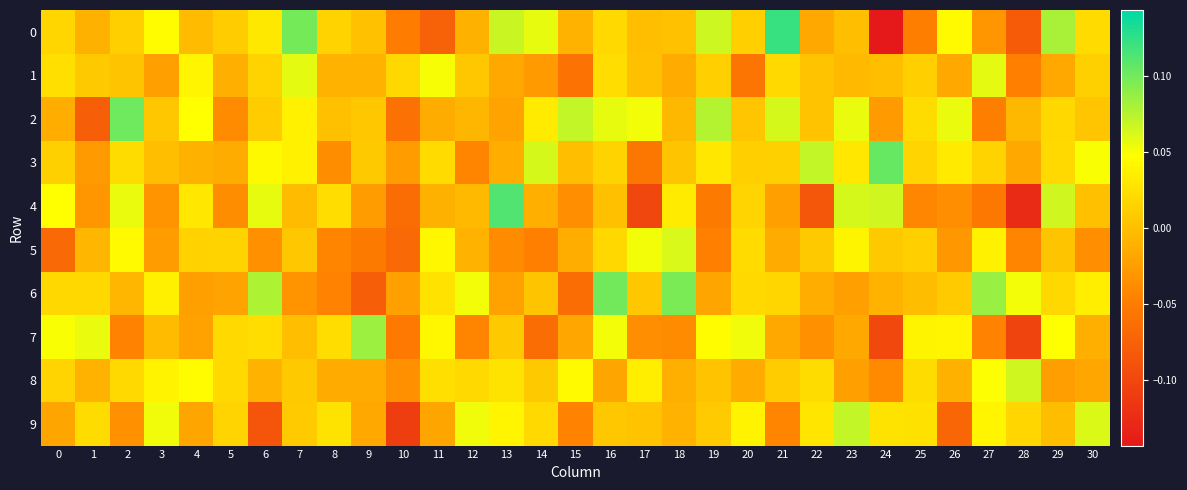

Rank the series at 12 from lowest to highest value.

7, 3, 0, 5, 2, 4, 1, 8, 6, 9